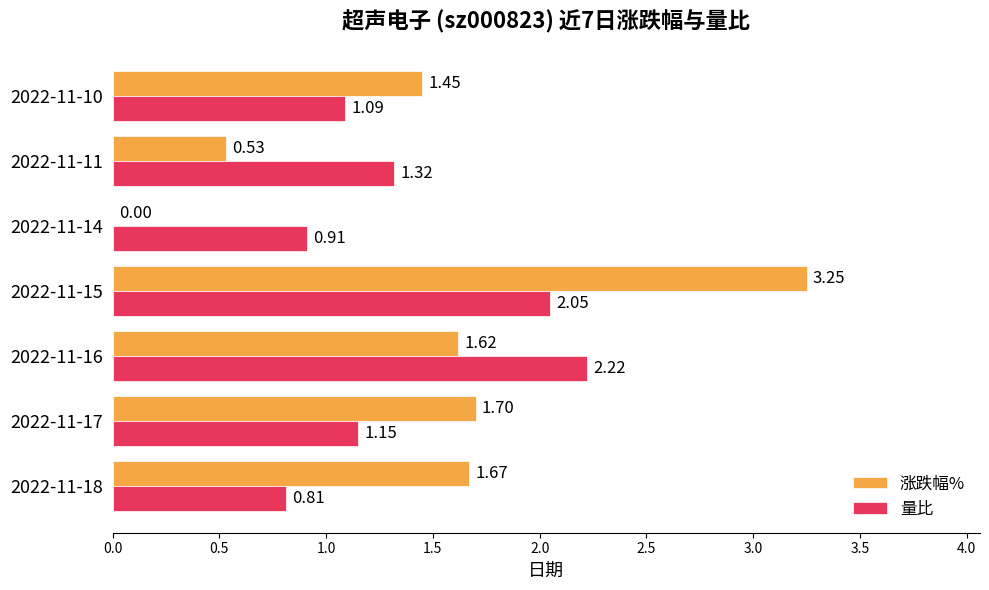

Which label corresponds to the largest value in the chart?

2022-11-15